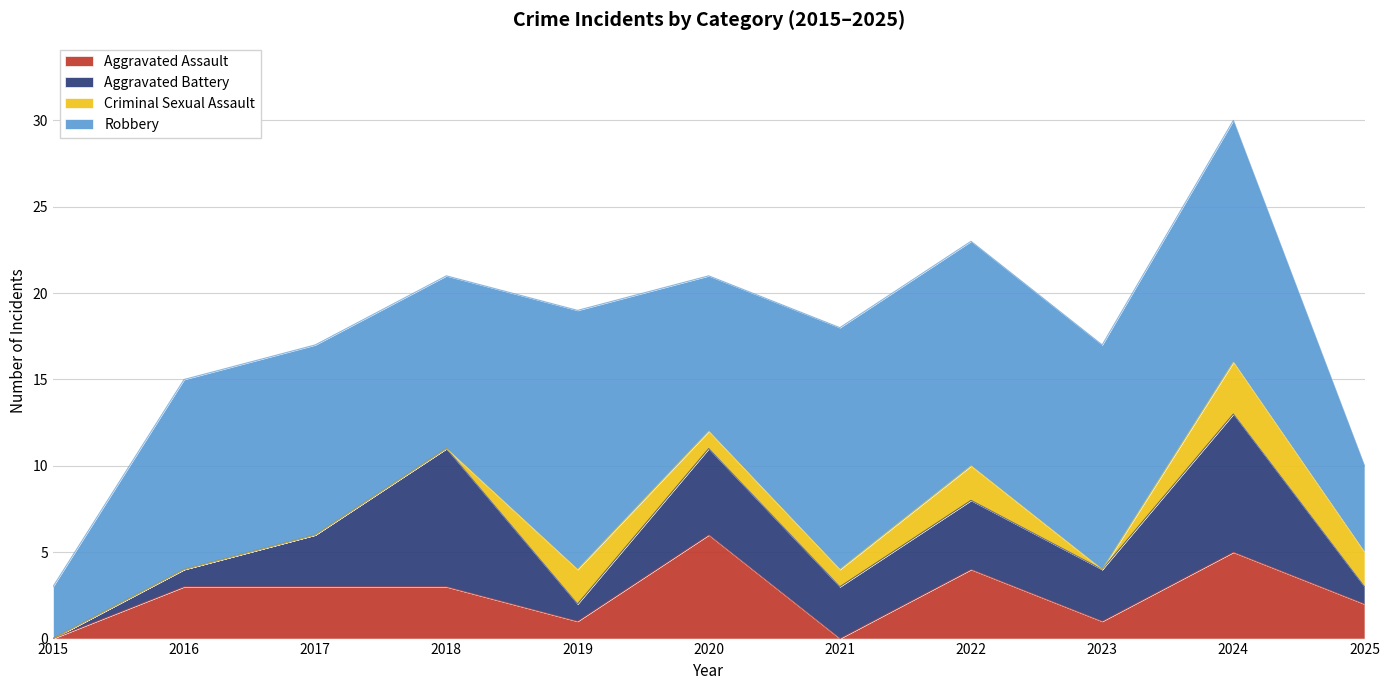

Rank the categories by Criminal Sexual Assault value from lowest to highest.

2015, 2016, 2017, 2018, 2023, 2020, 2021, 2019, 2022, 2025, 2024